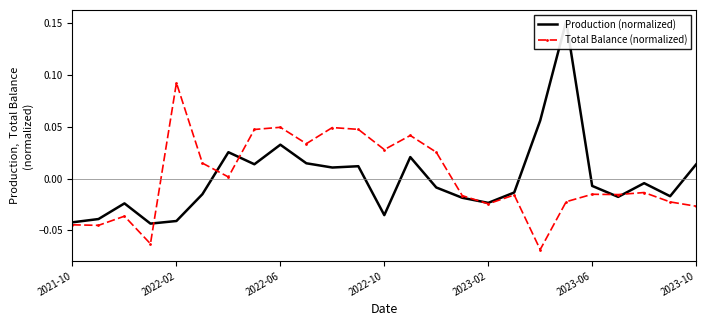

What is the highest value of the Production (normalized) series?

0.2